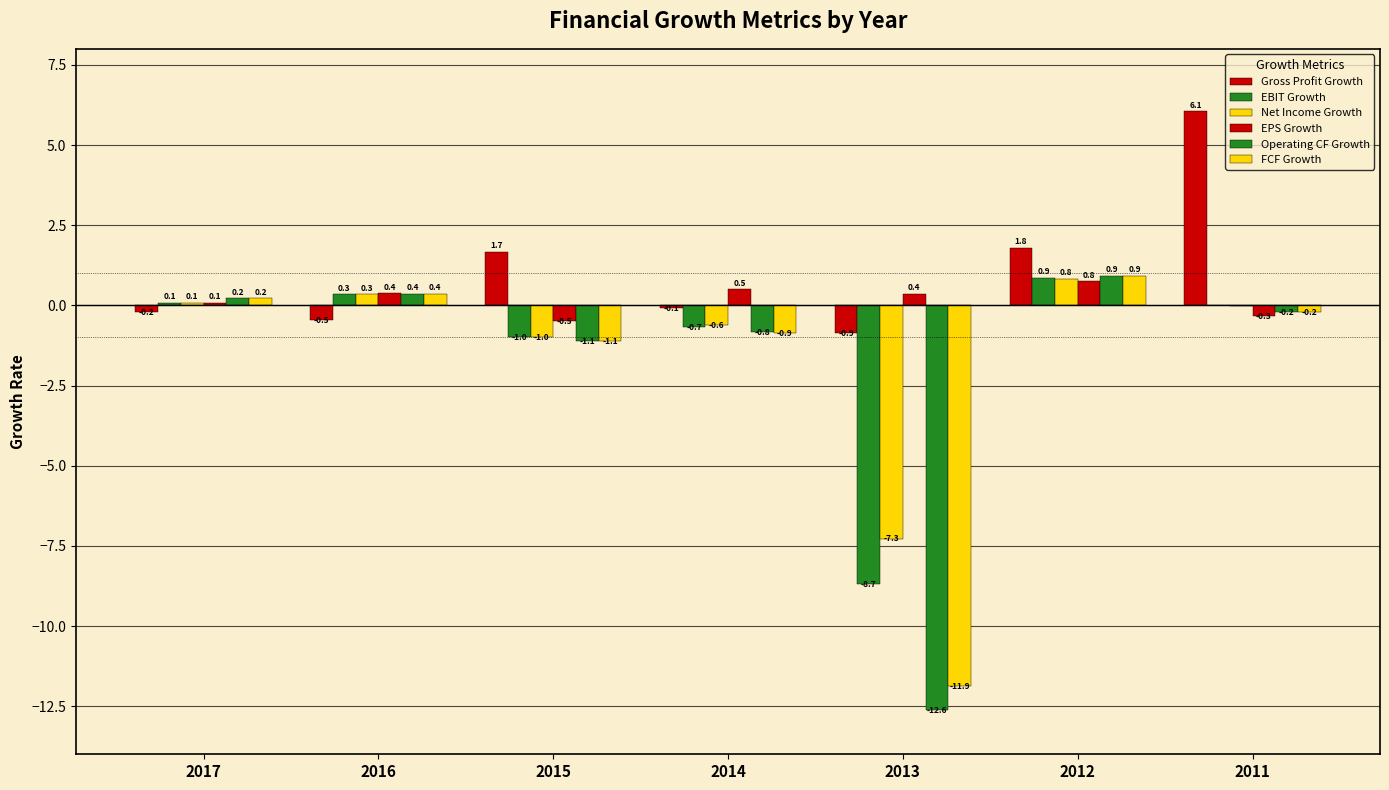

Reading left to right, list all the values displayed in this chart.

Gross Profit Growth: -0.2	-0.5	1.7	-0.1	-0.9	1.8	6.1
EBIT Growth: 0.1	0.3	-1.0	-0.7	-8.7	0.9	-0.0
Net Income Growth: 0.1	0.3	-1.0	-0.6	-7.3	0.8	-0.0
EPS Growth: 0.1	0.4	-0.5	0.5	0.4	0.8	-0.3
Operating CF Growth: 0.2	0.4	-1.1	-0.8	-12.6	0.9	-0.2
FCF Growth: 0.2	0.4	-1.1	-0.9	-11.9	0.9	-0.2